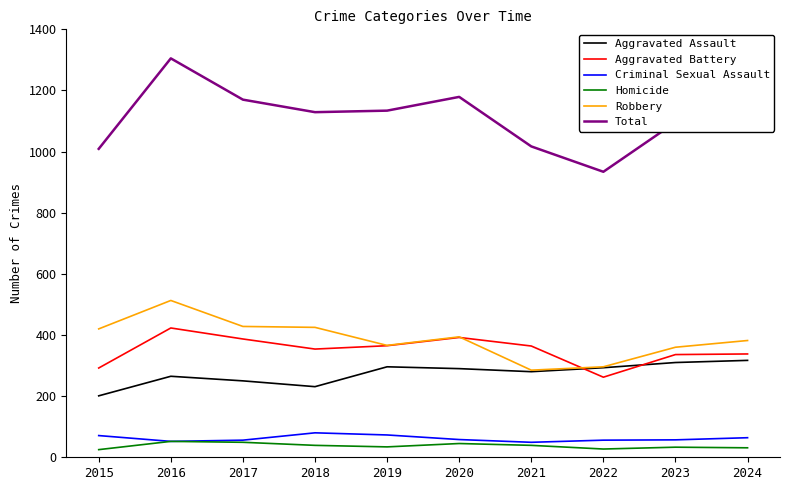

Which series has the largest range (max minus min)?

Total